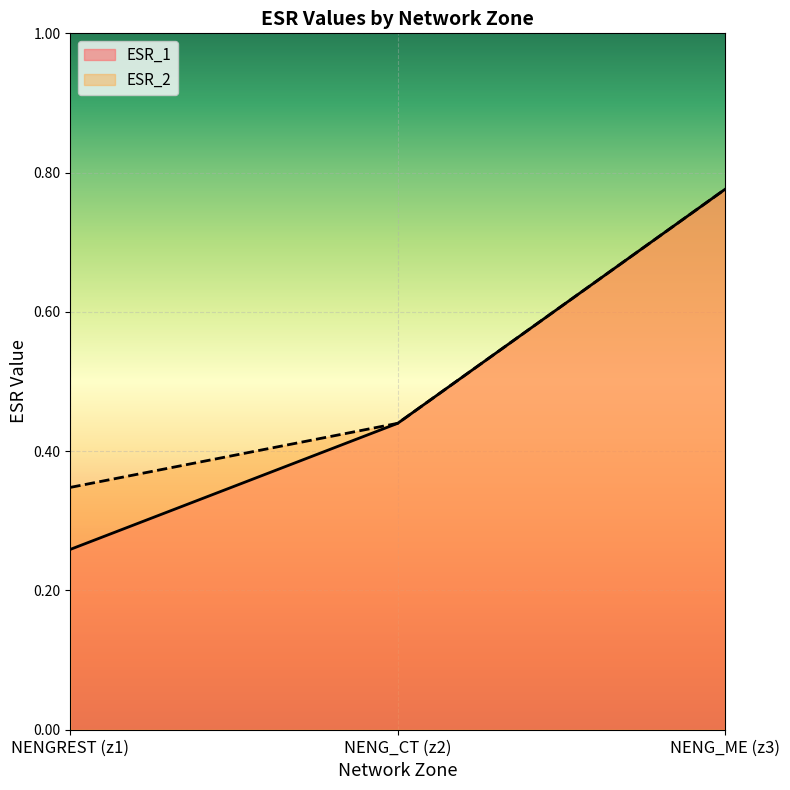

List the series in order of their peak value, highest first.

ESR_1, ESR_2